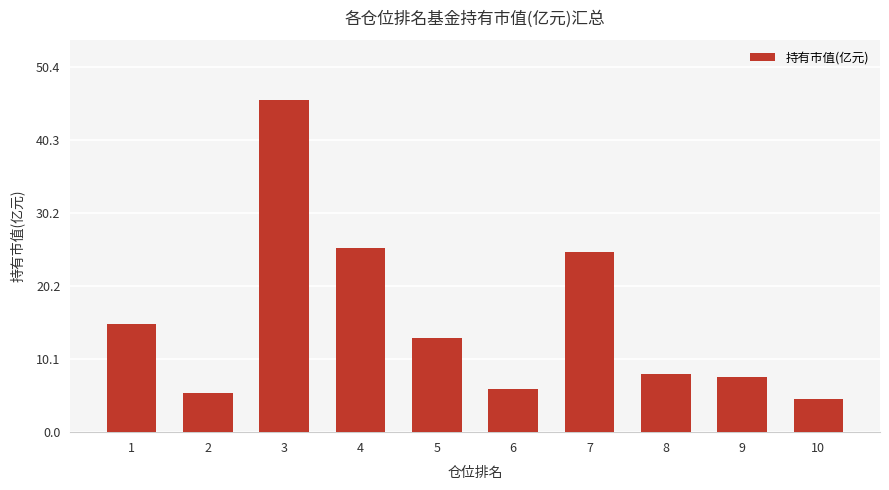

Are the bars horizontal?

No